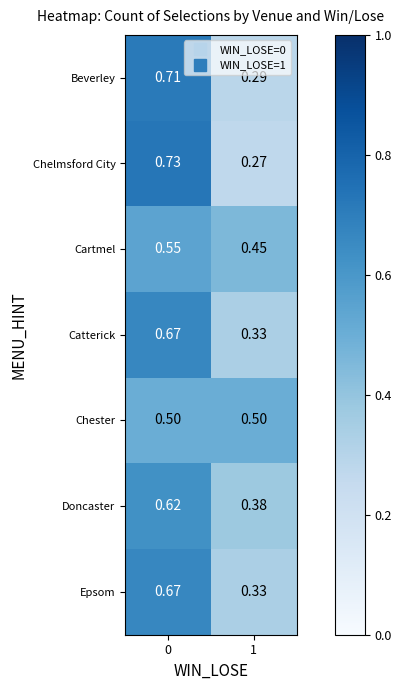

Is the value of Cartmel at 0 greater than the value of Catterick at 1?

Yes